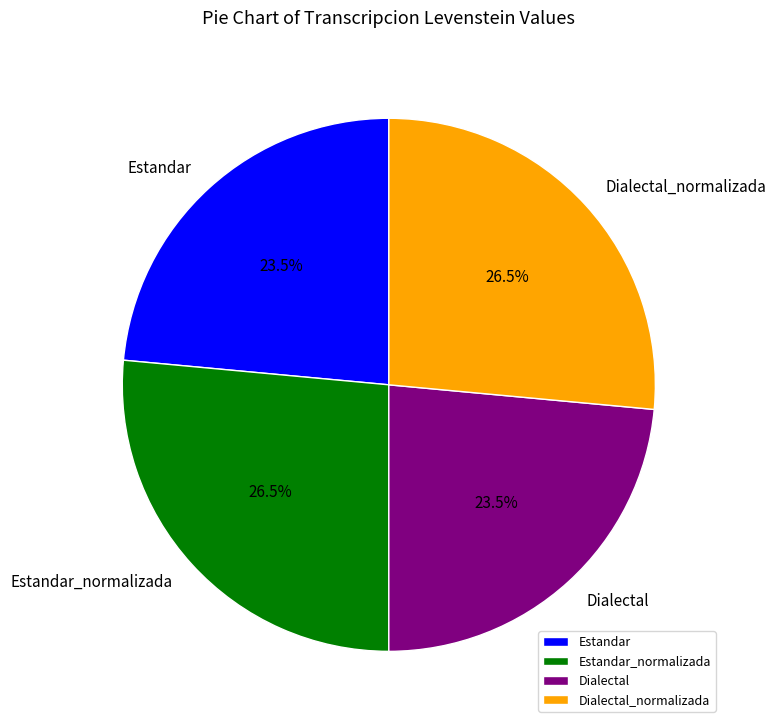

Between Dialectal and Estandar_normalizada, which is larger?

Estandar_normalizada